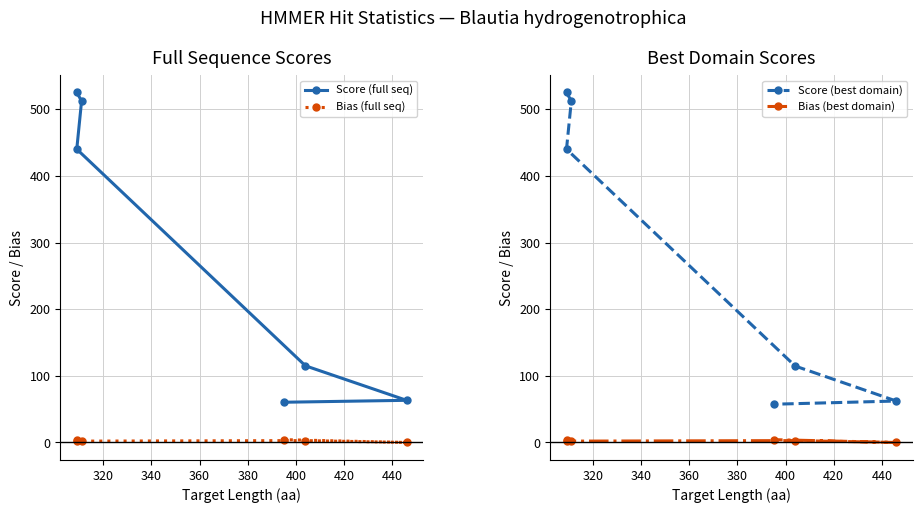

What is the sum of the Bias (full seq) values at 340 and 360?

4.8